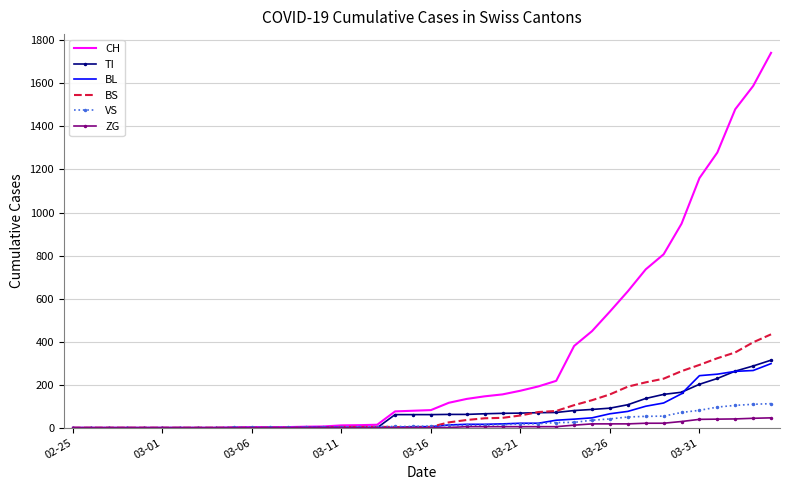

Which series has the largest range (max minus min)?

CH